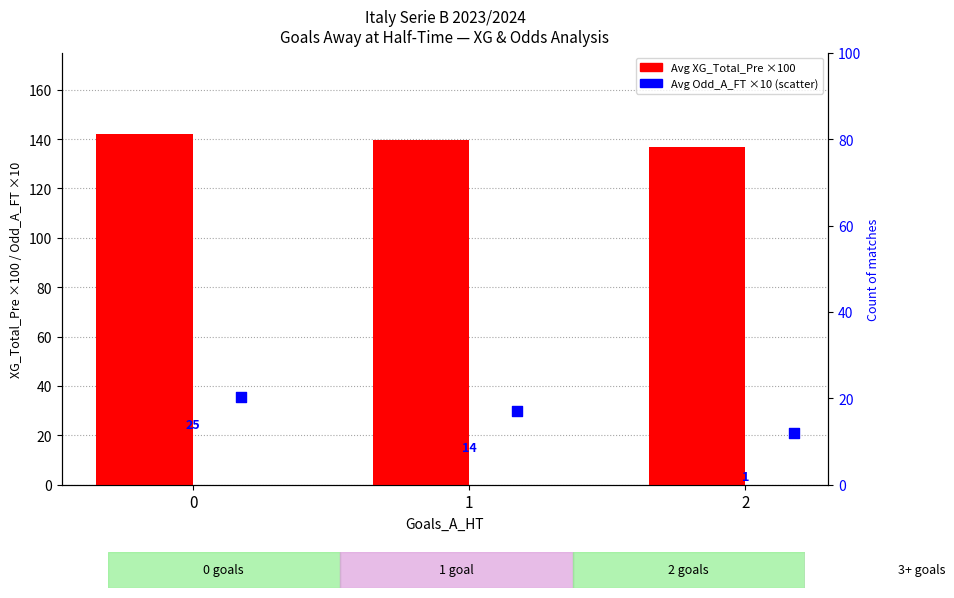

What are all the series names shown in the legend?

Avg XG_Total_Pre ×100, Avg Odd_A_FT ×10